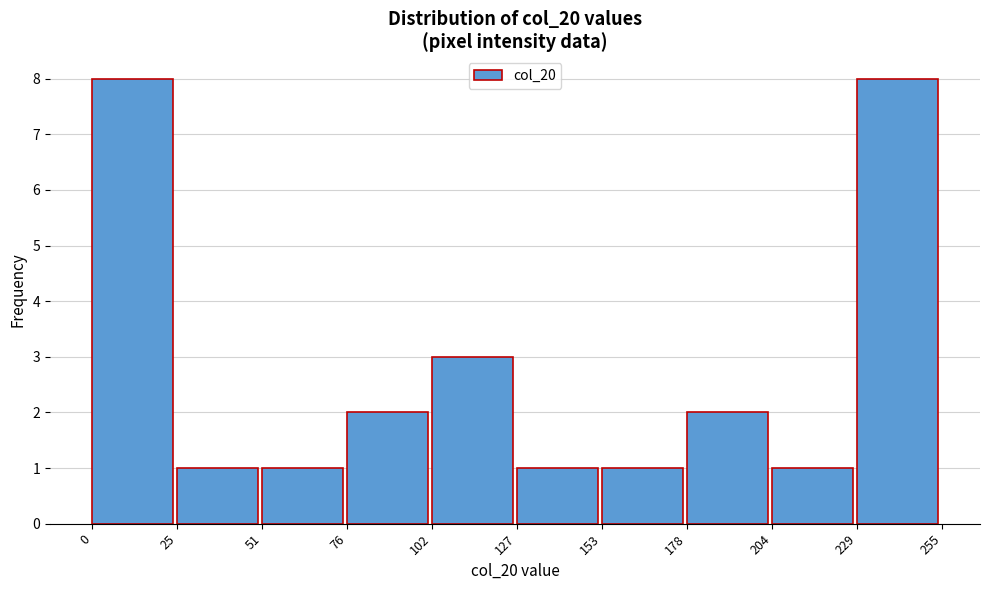

What is the height of the bar covering 178 to 204 on the x-axis? The values are not printed on the chart, so give them approximately, as read against the axis.

2